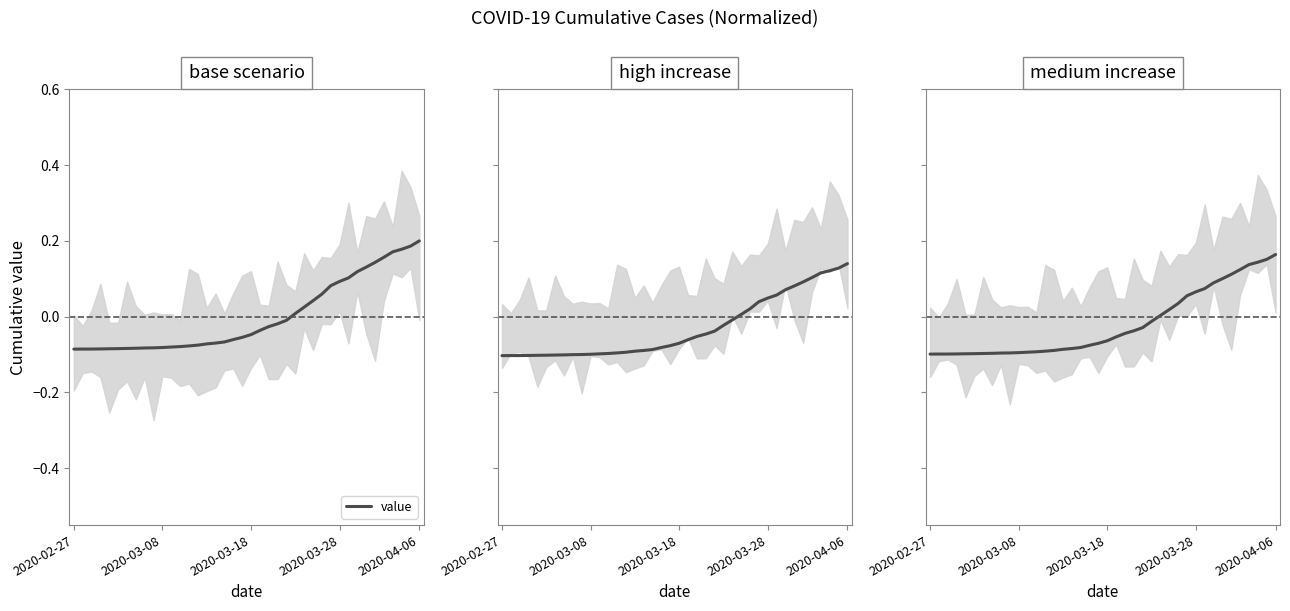

What is the sum of all values?

-0.8